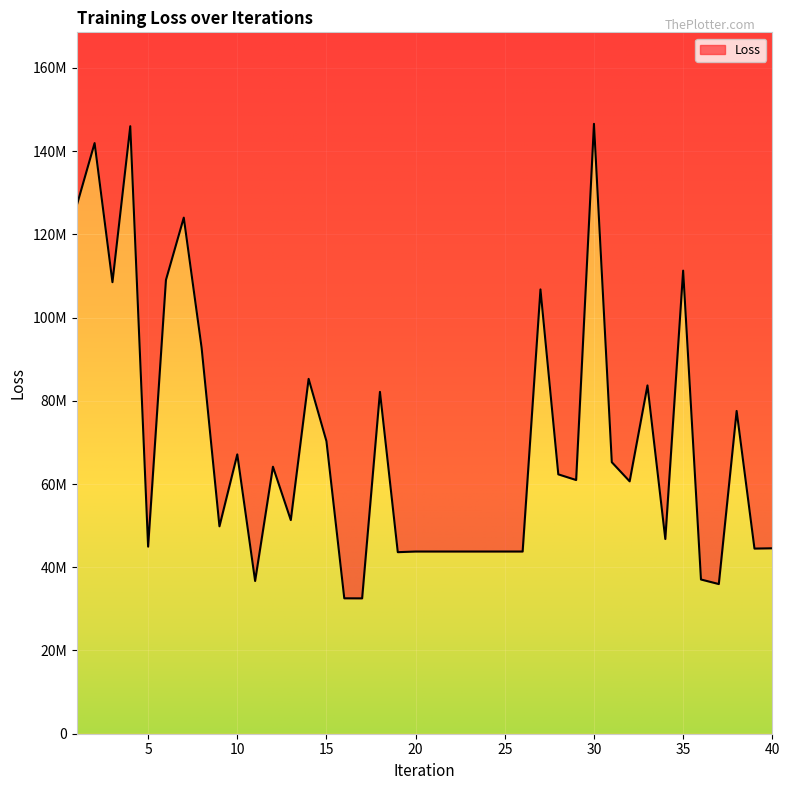

How many values are below 60967492?

20